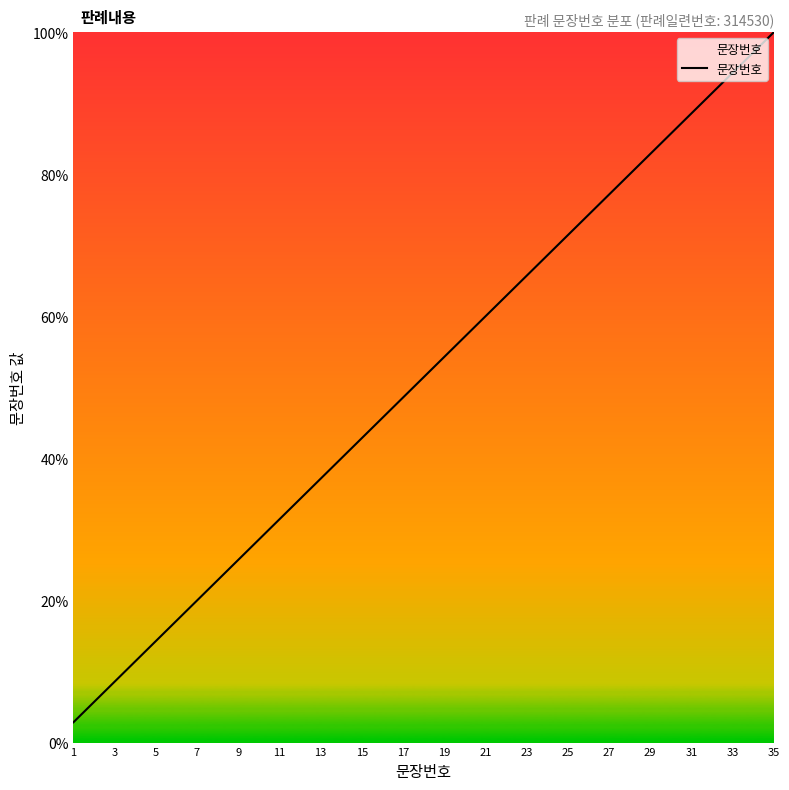

What is the difference between the maximum and minimum values?

97.1